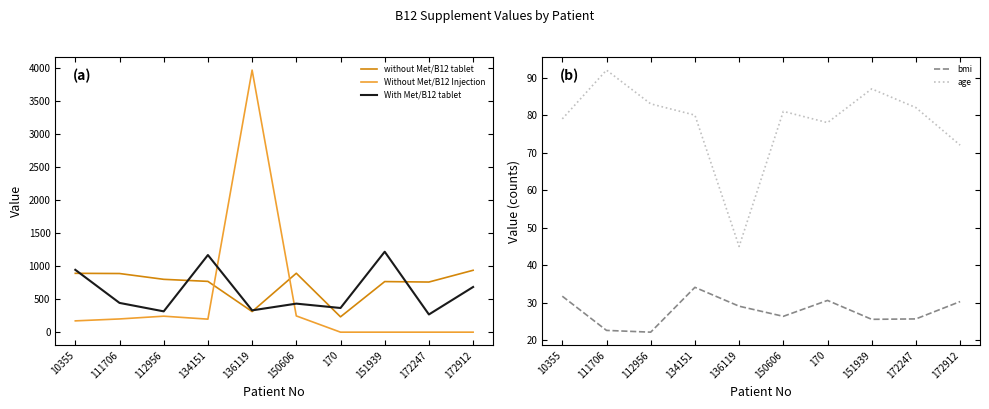

True or false: Without Met/B12 Injection and bmi cross at least once.

True